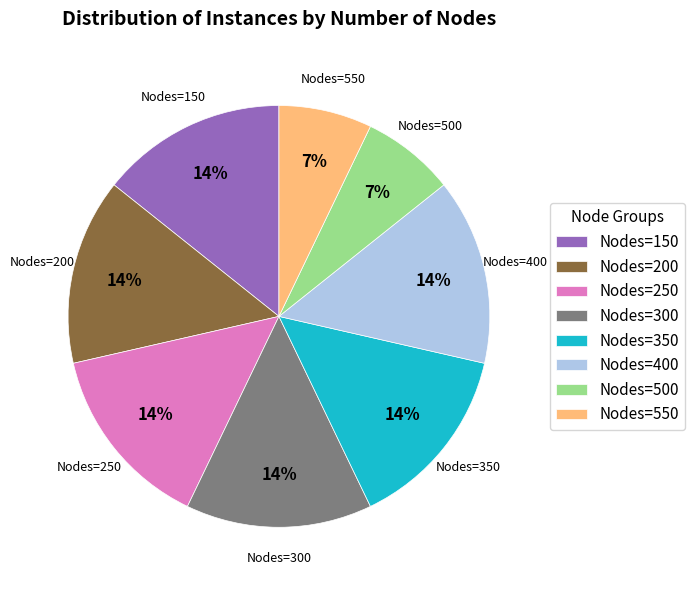

What percentage is the Nodes=150 slice, to the nearest percent?

14%